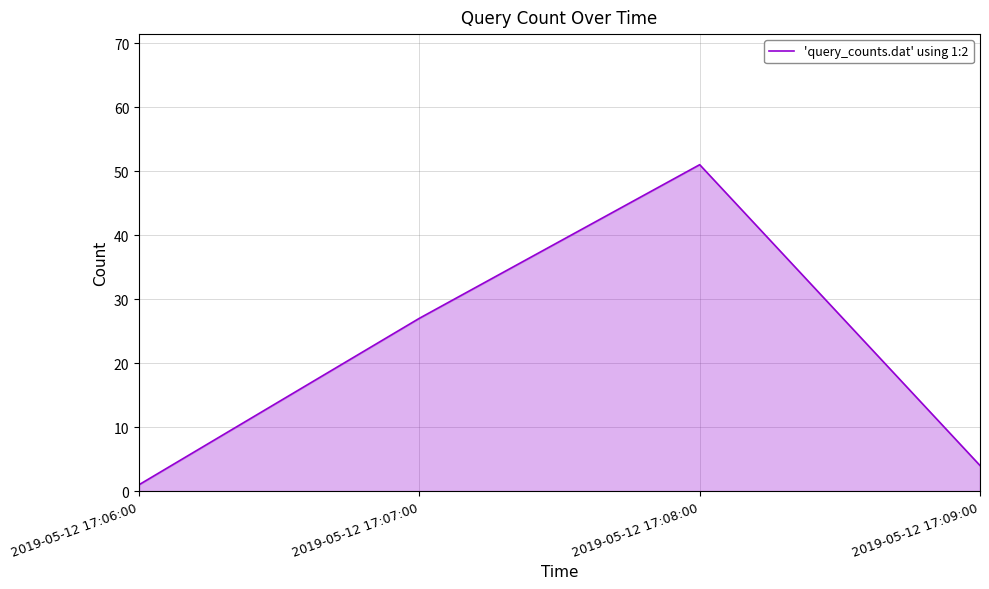

Which has a higher value, 2019-05-12 17:08:00 or 2019-05-12 17:07:00?

2019-05-12 17:08:00